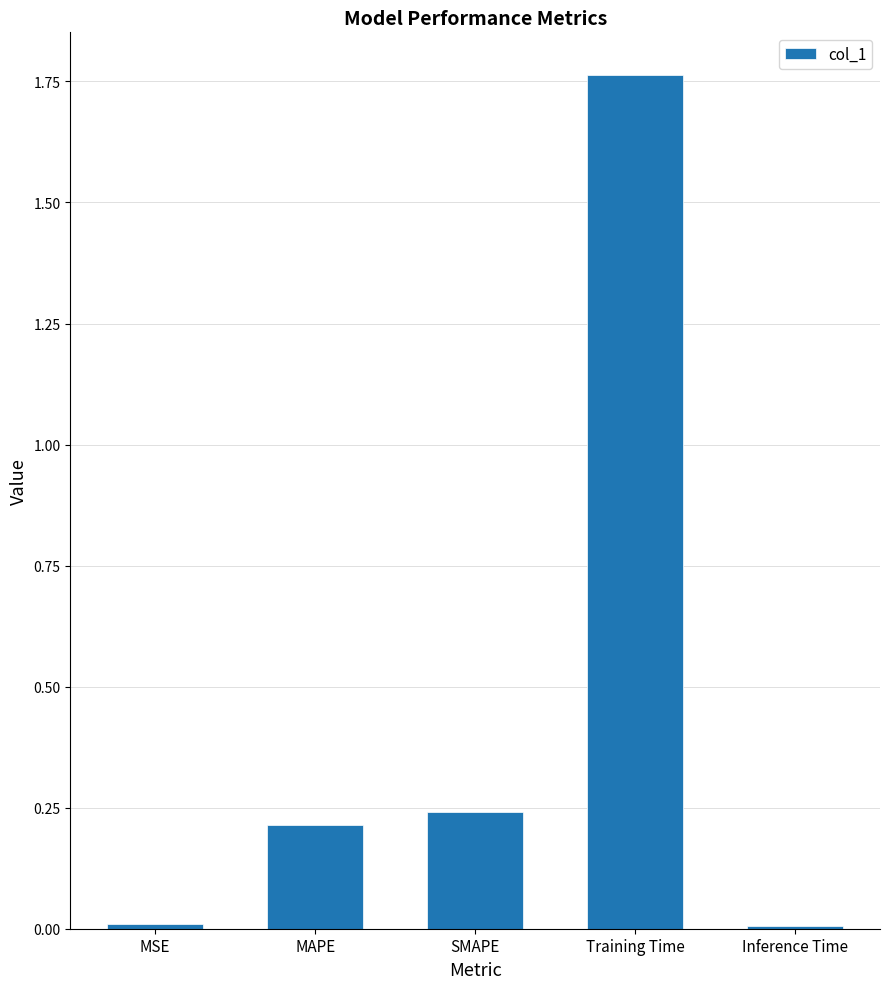

What is the label of the 1st bar from the right?

Inference Time